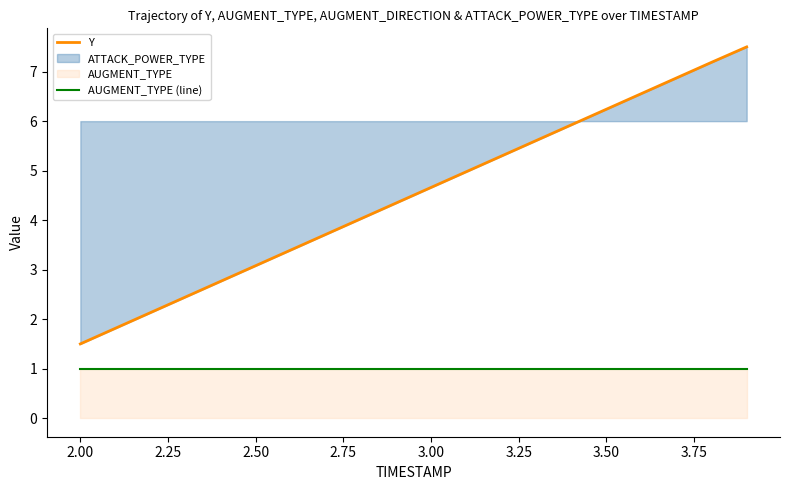

True or false: Y has more than 0 points higher than both neighbors.

False